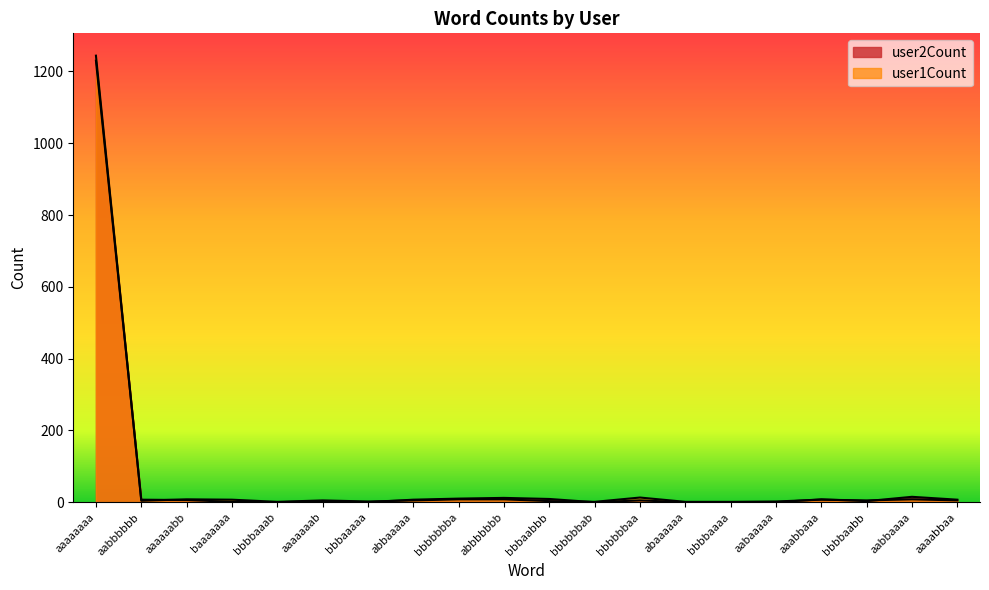

Reading left to right, list all the values displayed in this chart.

user1Count: aaaaaaaa=1244	aabbbbbb=4	aaaaaabb=8	baaaaaaa=7	bbbbaaab=1	aaaaaaab=5	bbbaaaaa=2	abbaaaaa=5	bbbbbbba=8	abbbbbbb=8	bbbaabbb=3	bbbbbbab=1	bbbbbbaa=13	abaaaaaa=1	bbbbaaaa=1	aabaaaaa=2	aaabbaaa=7	bbbbaabb=5	aabbaaaa=8	aaaabbaa=5
user2Count: aaaaaaaa=1230	aabbbbbb=7	aaaaaabb=6	baaaaaaa=1	bbbbaaab=0	aaaaaaab=3	bbbaaaaa=0	abbaaaaa=7	bbbbbbba=10	abbbbbbb=12	bbbaabbb=9	bbbbbbab=0	bbbbbbaa=5	abaaaaaa=0	bbbbaaaa=0	aabaaaaa=0	aaabbaaa=8	bbbbaabb=3	aabbaaaa=15	aaaabbaa=7